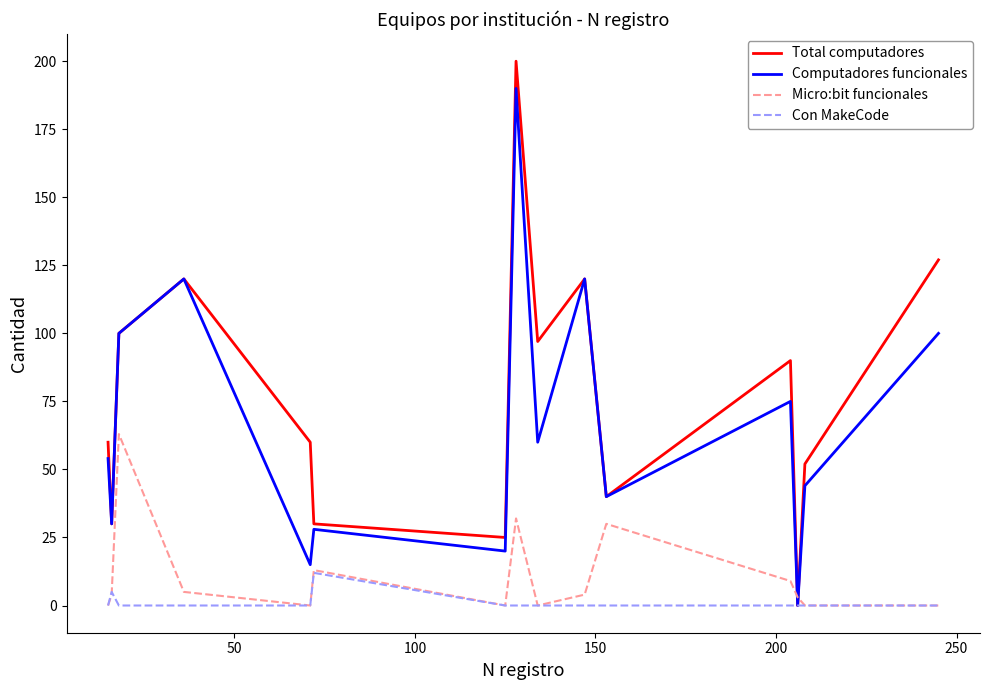

Reading left to right, extract all data points from this chart.

Total computadores: 60	30	100	120	60	30	25	200	97	120	40	90	0	52	127
Computadores funcionales: 54	30	100	120	15	28	20	190	60	120	40	75	0	44	100
Micro:bit funcionales: 0	4	63	5	0	13	0	32	0	4	30	9	3	0	0
Con MakeCode: 0	5	0	0	0	12	0	0	0	0	0	0	0	0	0